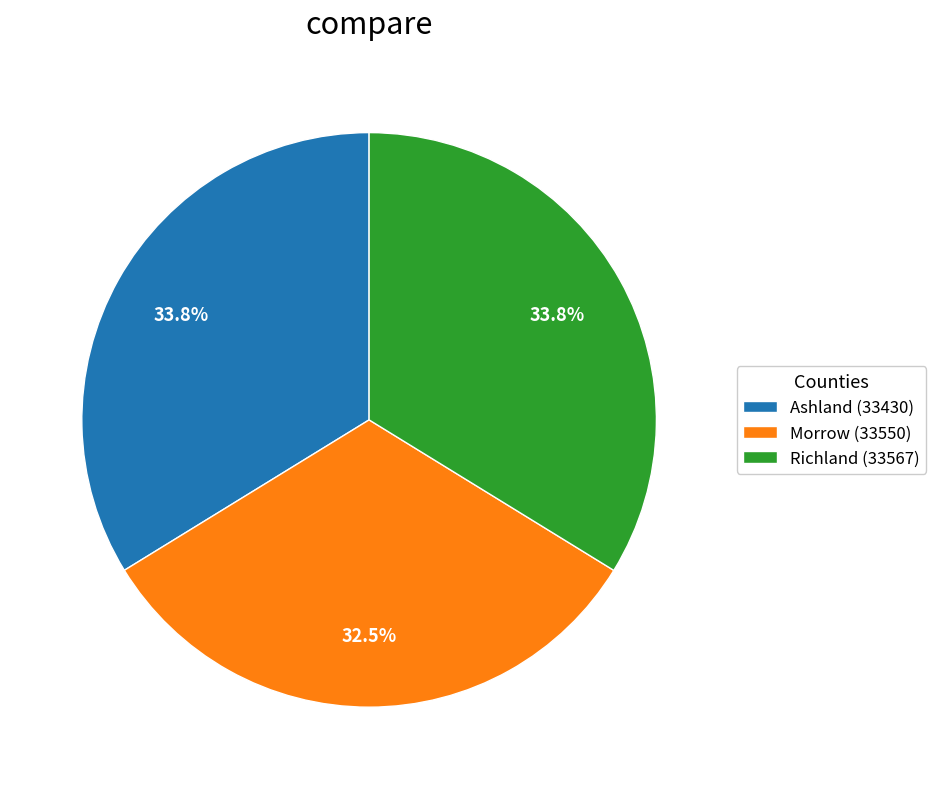

What percentage do Richland (33567) and Morrow (33550) together represent?

66.2%